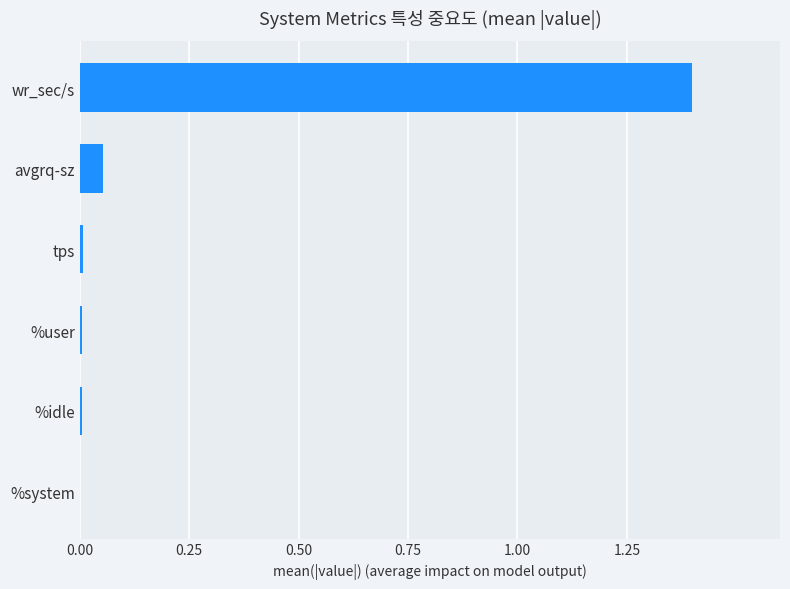

What is the sum of all values?

1.5